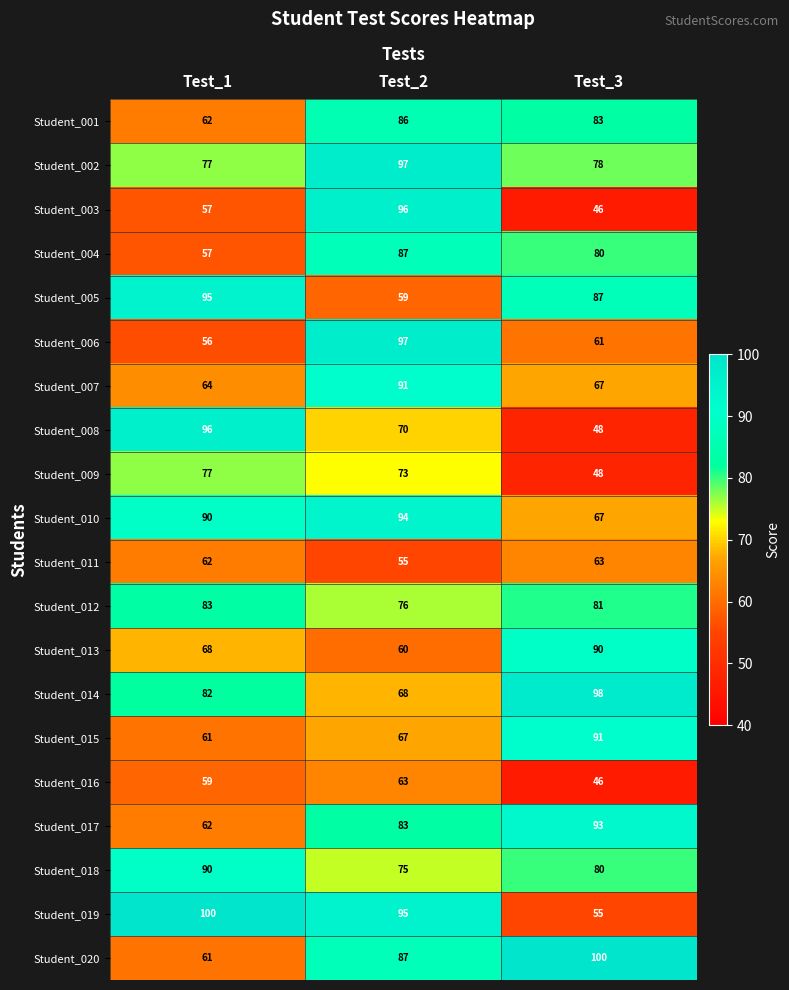

Which series has the largest range (max minus min)?

Student_003